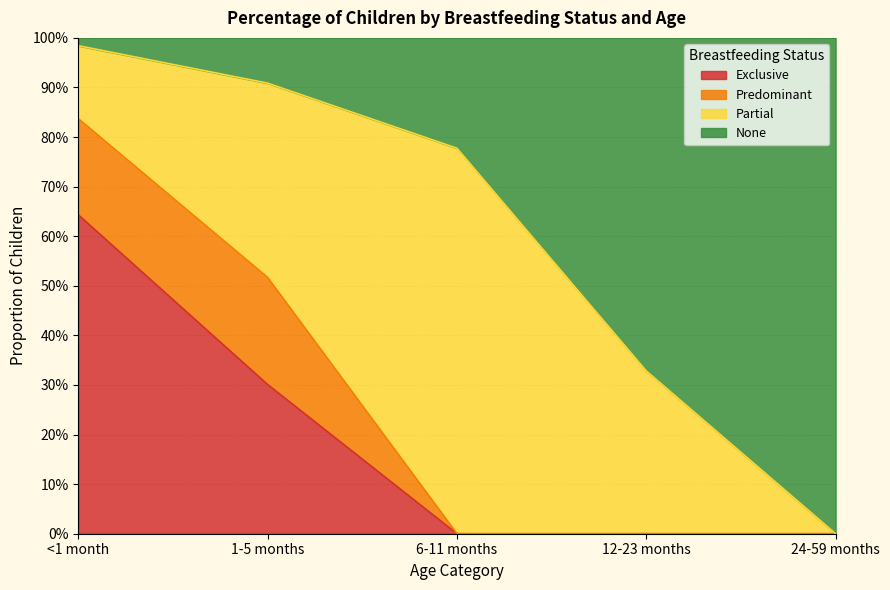

Does the chart display data point markers on the line(s)?

No